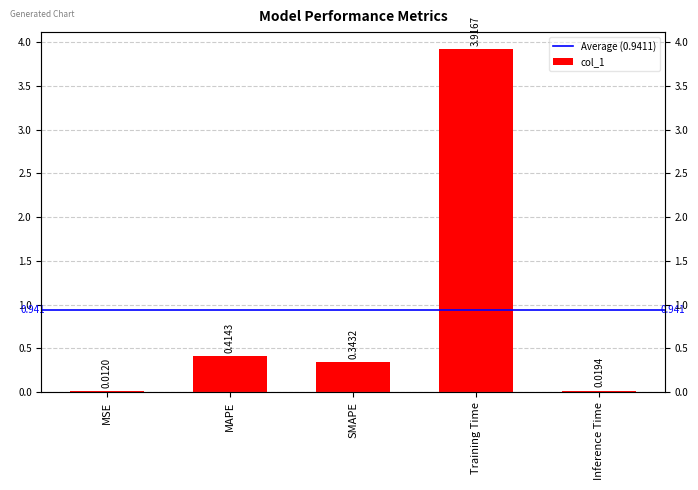

Rank the categories by value from lowest to highest.

MSE, Inference Time, SMAPE, MAPE, Training Time